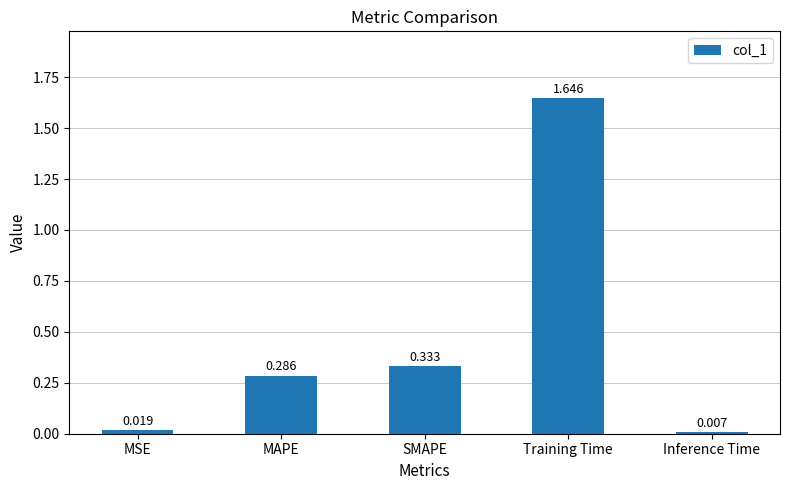

At which category does the chart reach its peak across all series?

Training Time